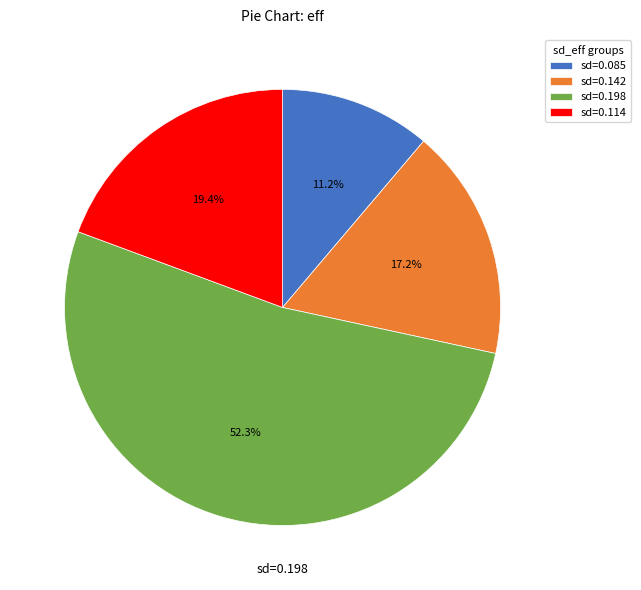

Which category has the biggest portion of the pie?

sd=0.198